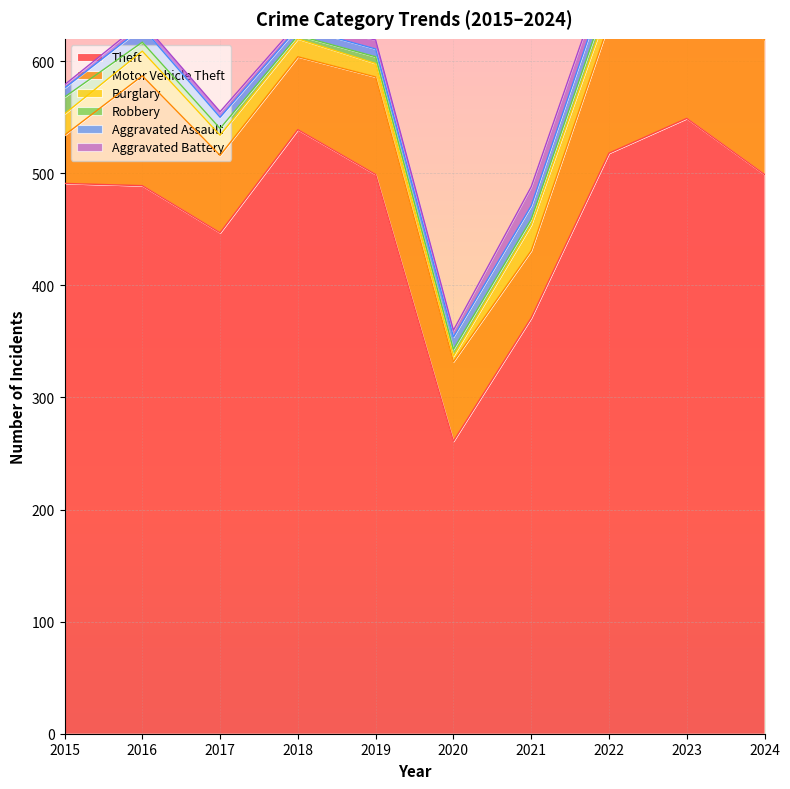

Which category has the highest value across all series?

2023